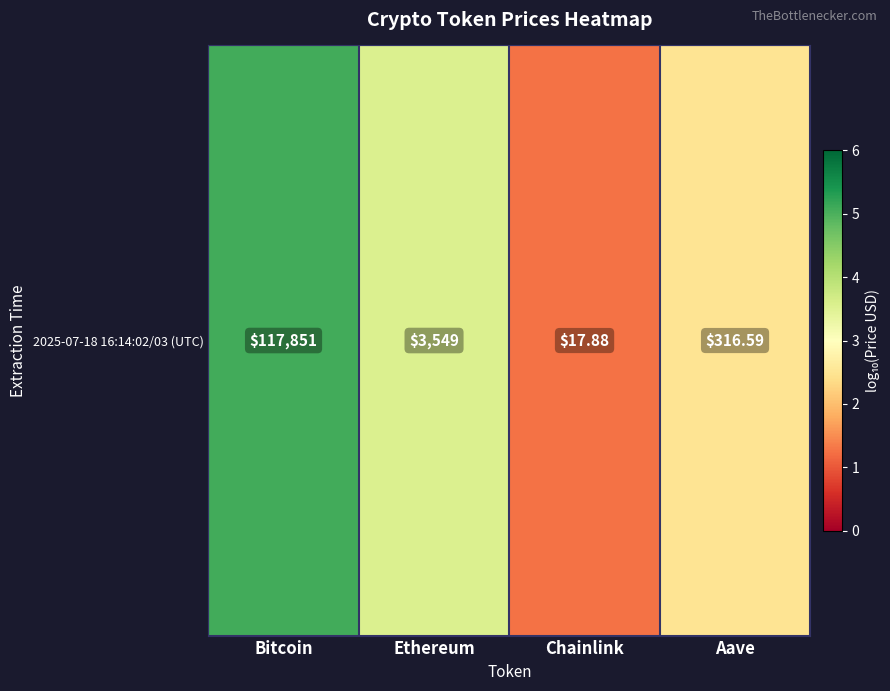

What is the maximum value shown in the chart?

5.1